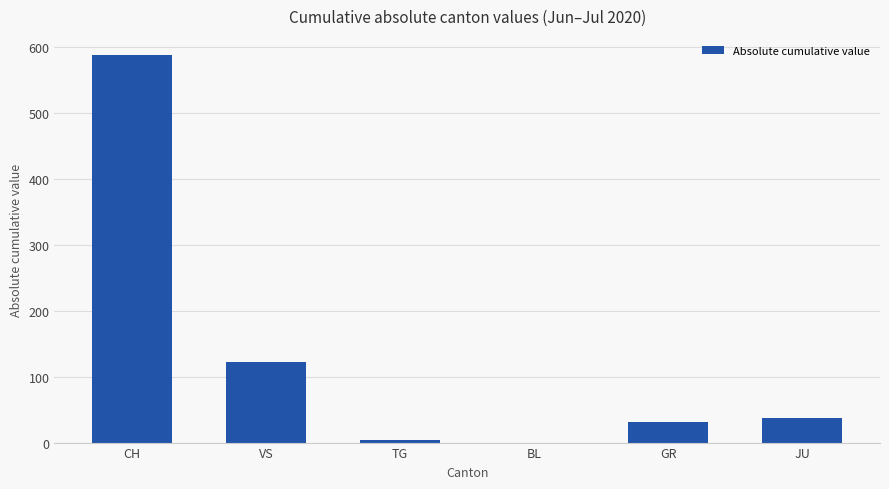

What is the change in value from BL to JU?

+38